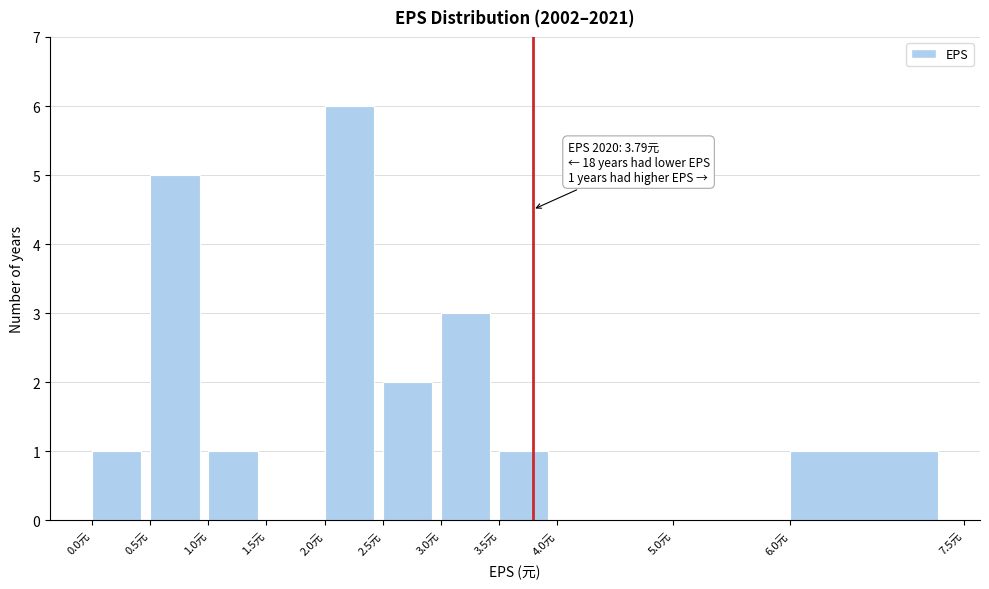

Over which range of the x-axis is the bar tallest?

2.0 to 2.5